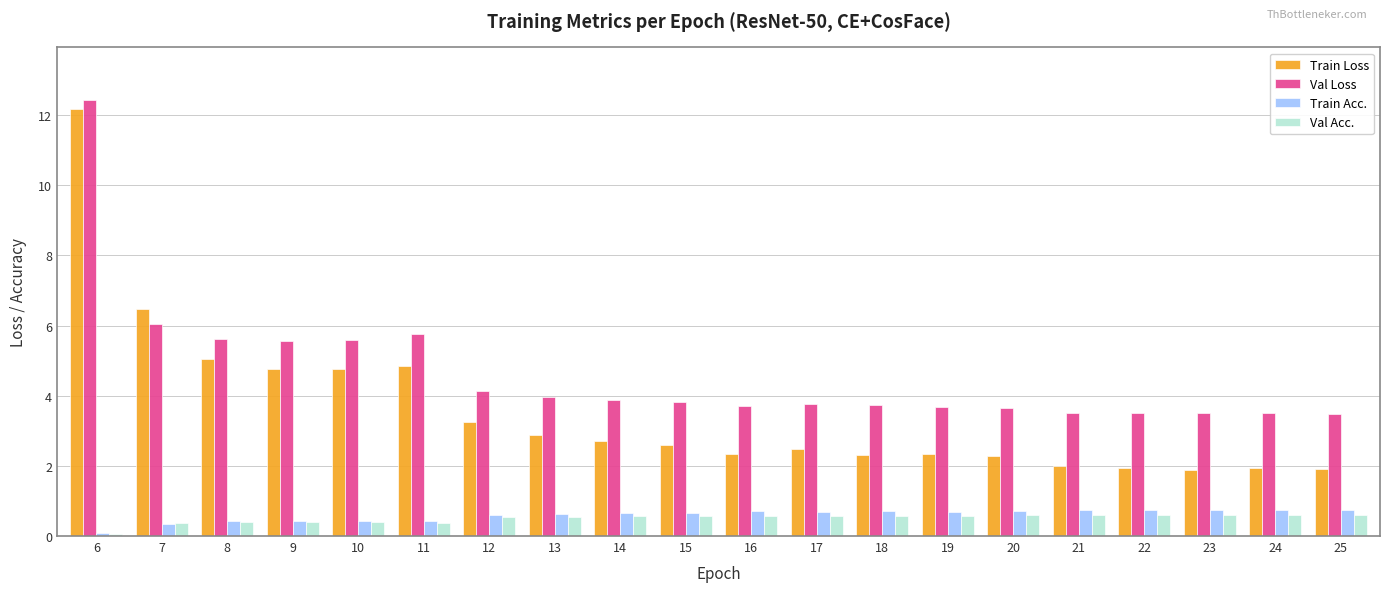

What are all the series names shown in the legend?

Train Loss, Val Loss, Train Acc., Val Acc.